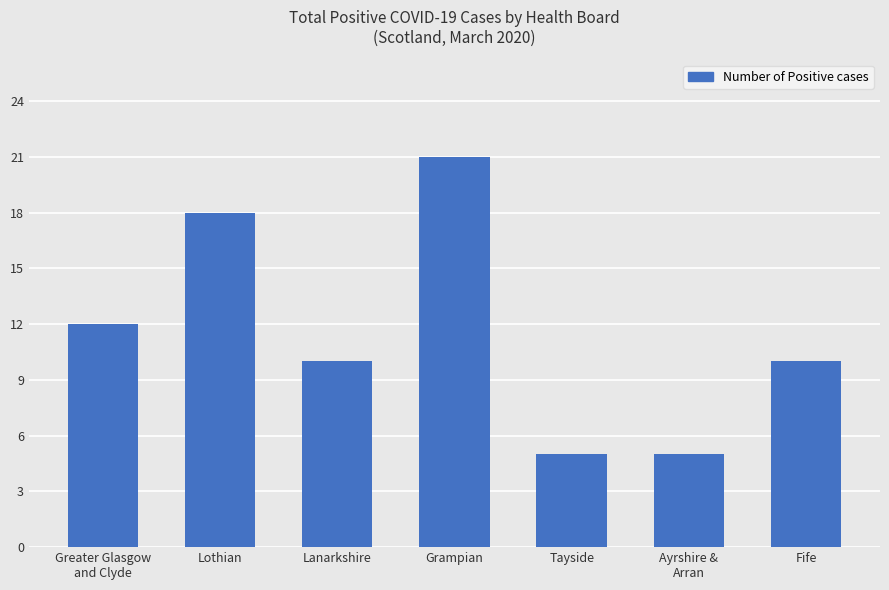

At which label does the data first exceed 10?

Greater Glasgow
and Clyde